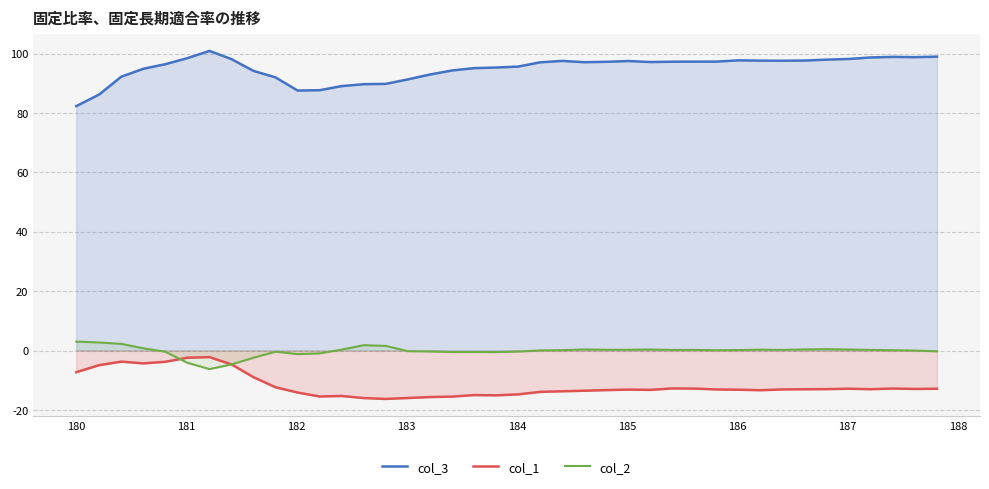

Which series has the largest total across all categories?

col_3